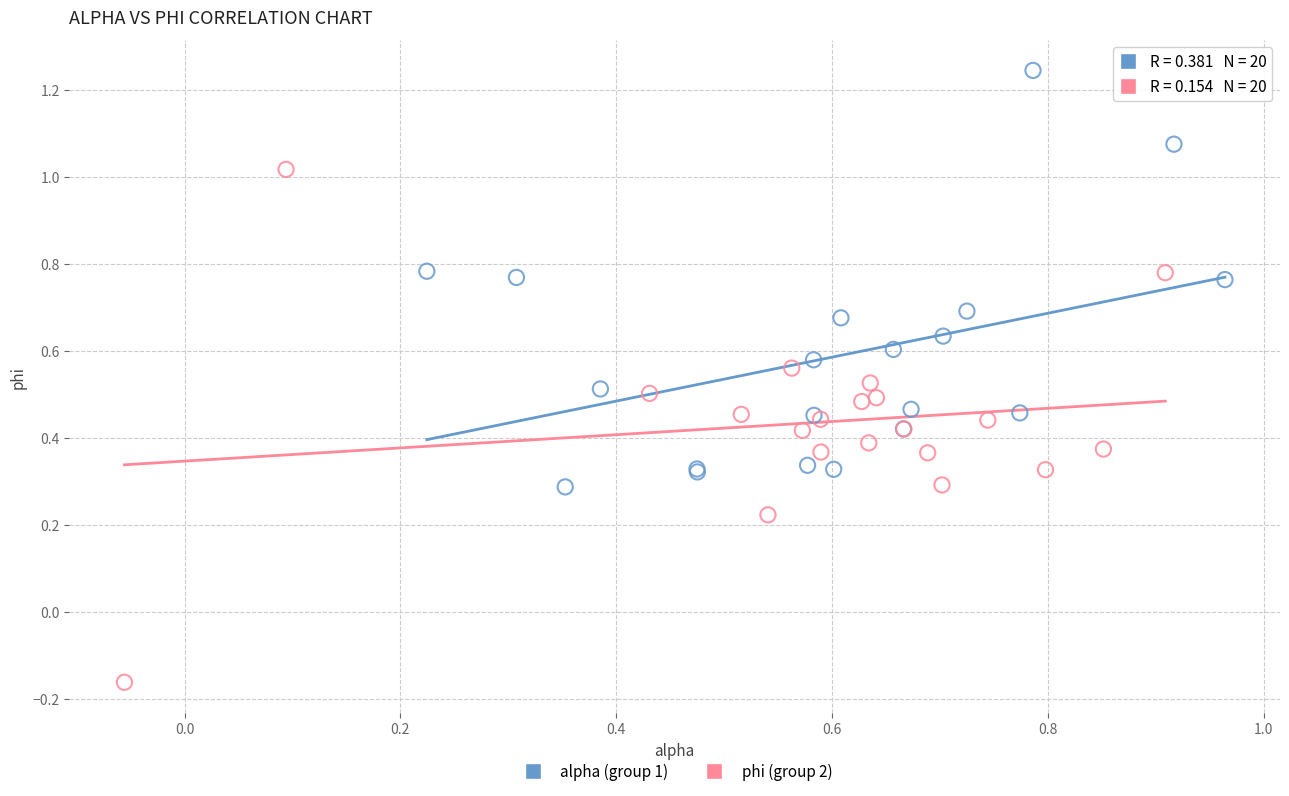

Which series contains the lowest Y value?

phi (group 2)